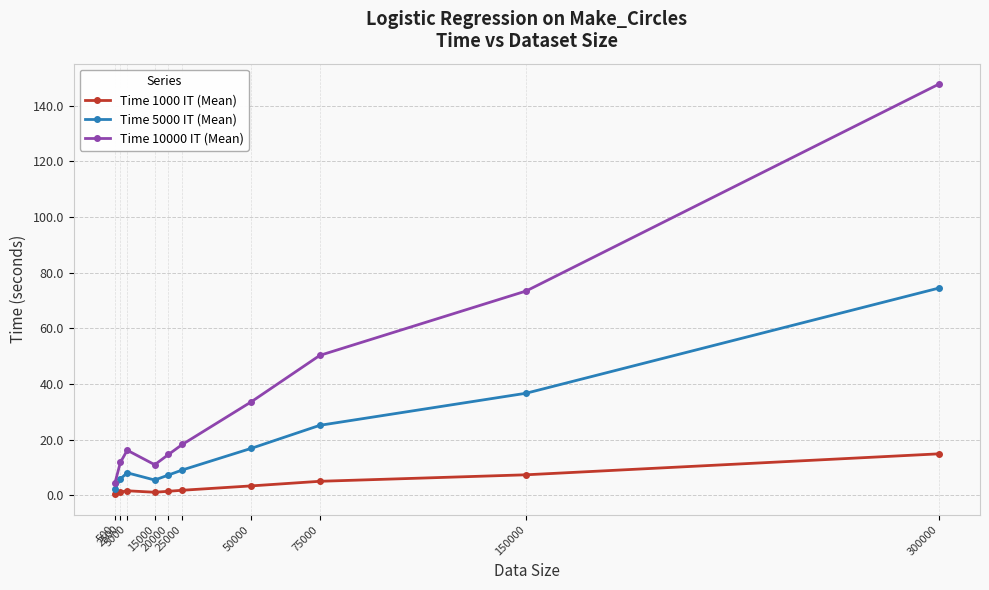

At how many categories does at least one series exceed 88?

1